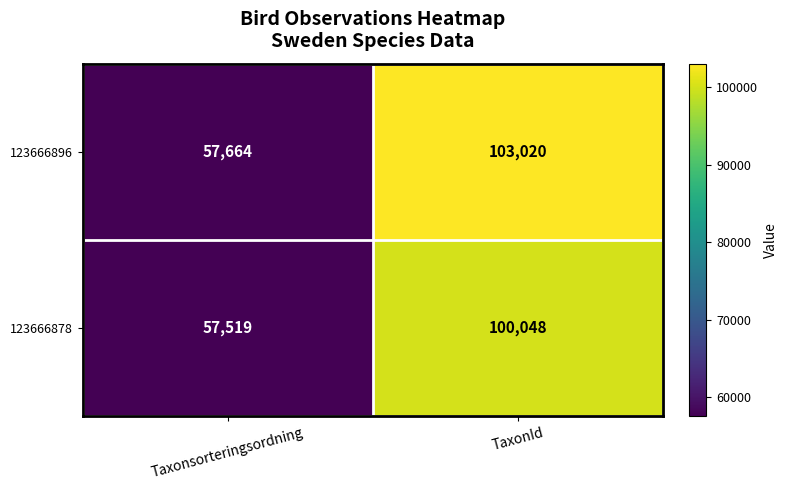

What is the difference between the 123666878 values at Taxonsorteringsordning and TaxonId?

42529